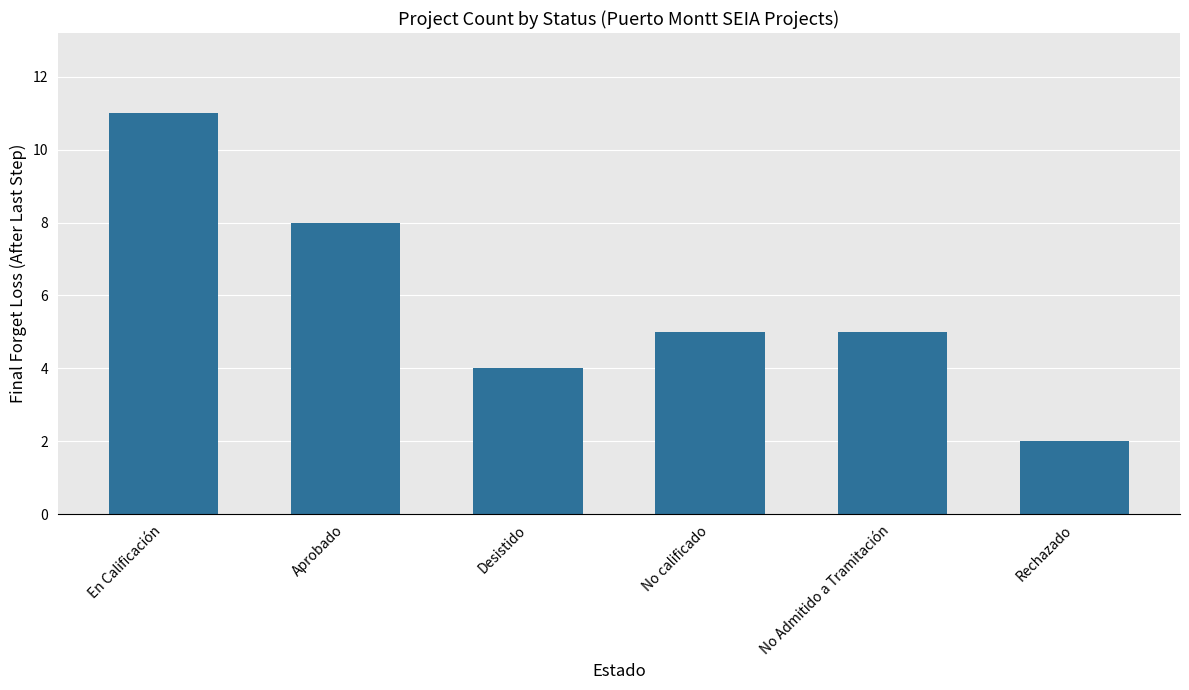

What is the difference between the maximum and minimum values?

9